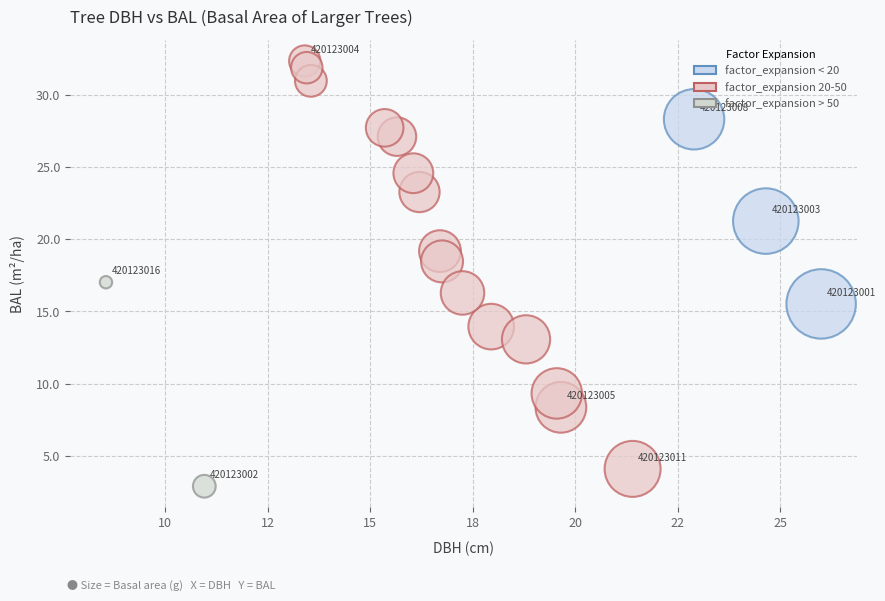

What is the range of X values (max minus min)?

17.4